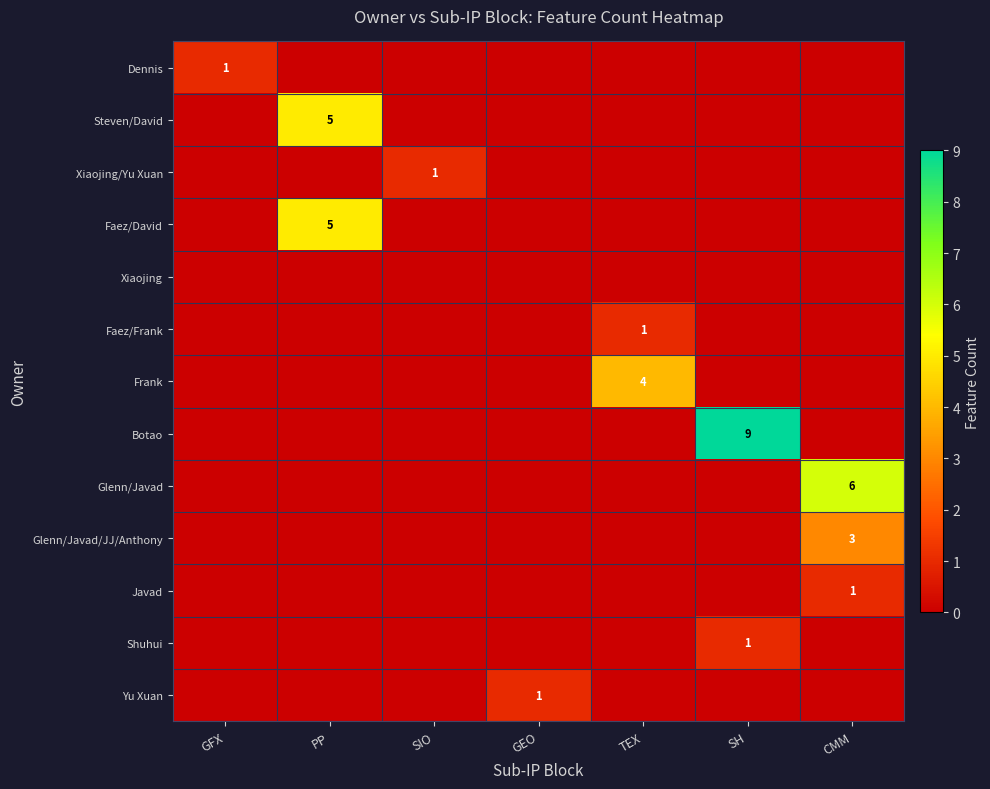

True or false: Javad has a value of 1 at CMM.

True